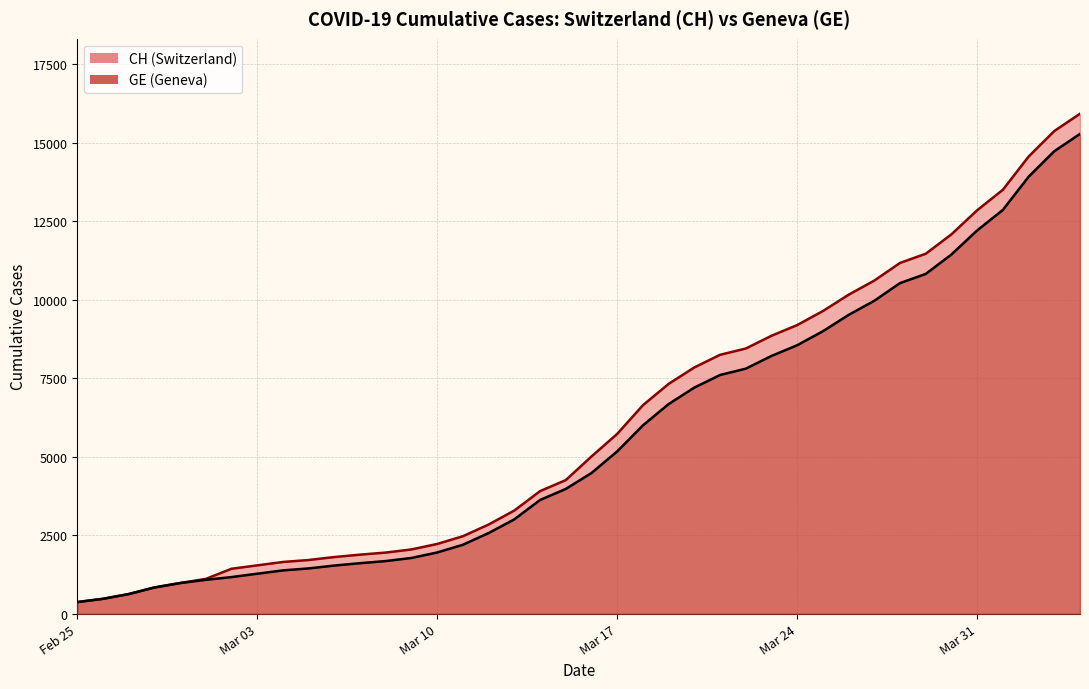

What is the value of the GE point at the 23rd from the left?

6002